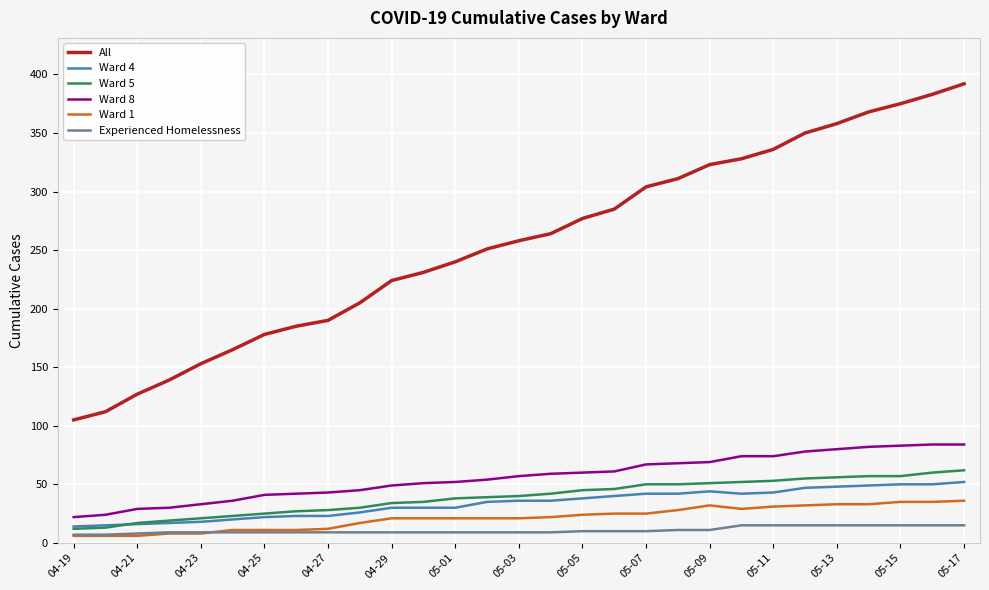

What is the sum of all Experienced Homelessness values?

311